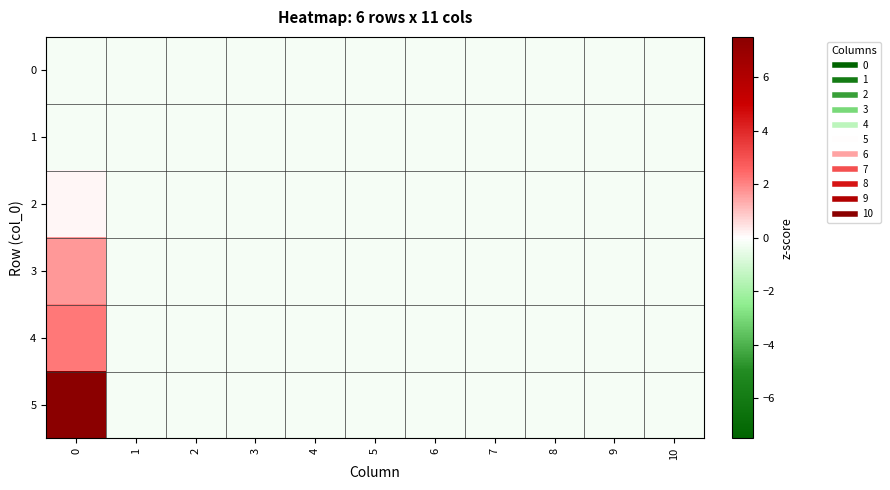

What is the total value across all series at 4?

-1.1